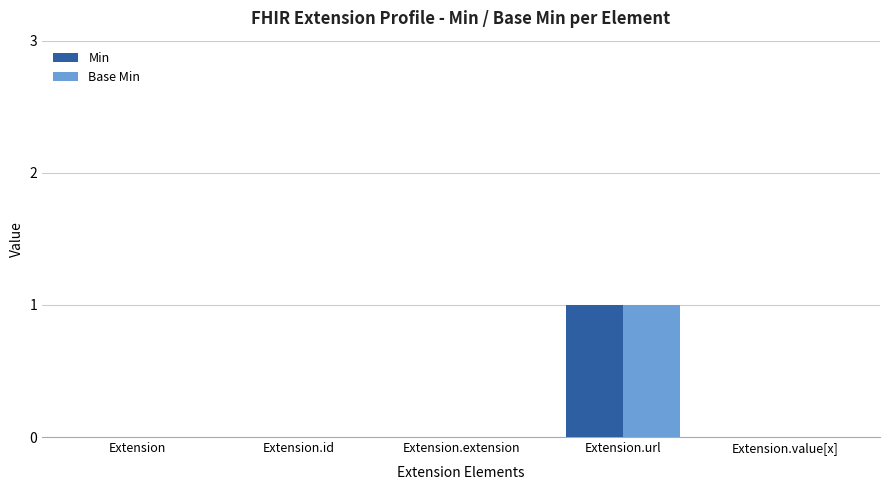

The Base Min series shows 0 at Extension.extension. True or false?

True